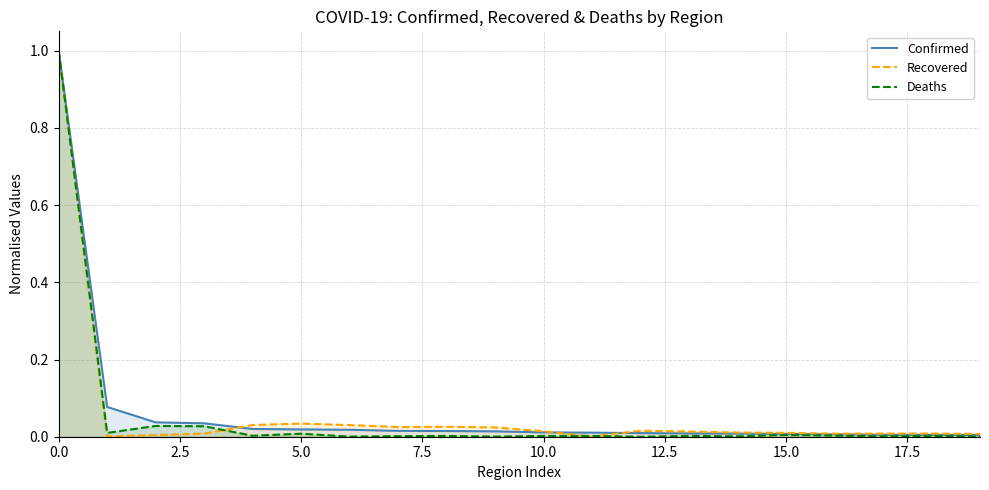

Rank the series at 14 from lowest to highest value.

Deaths, Confirmed, Recovered